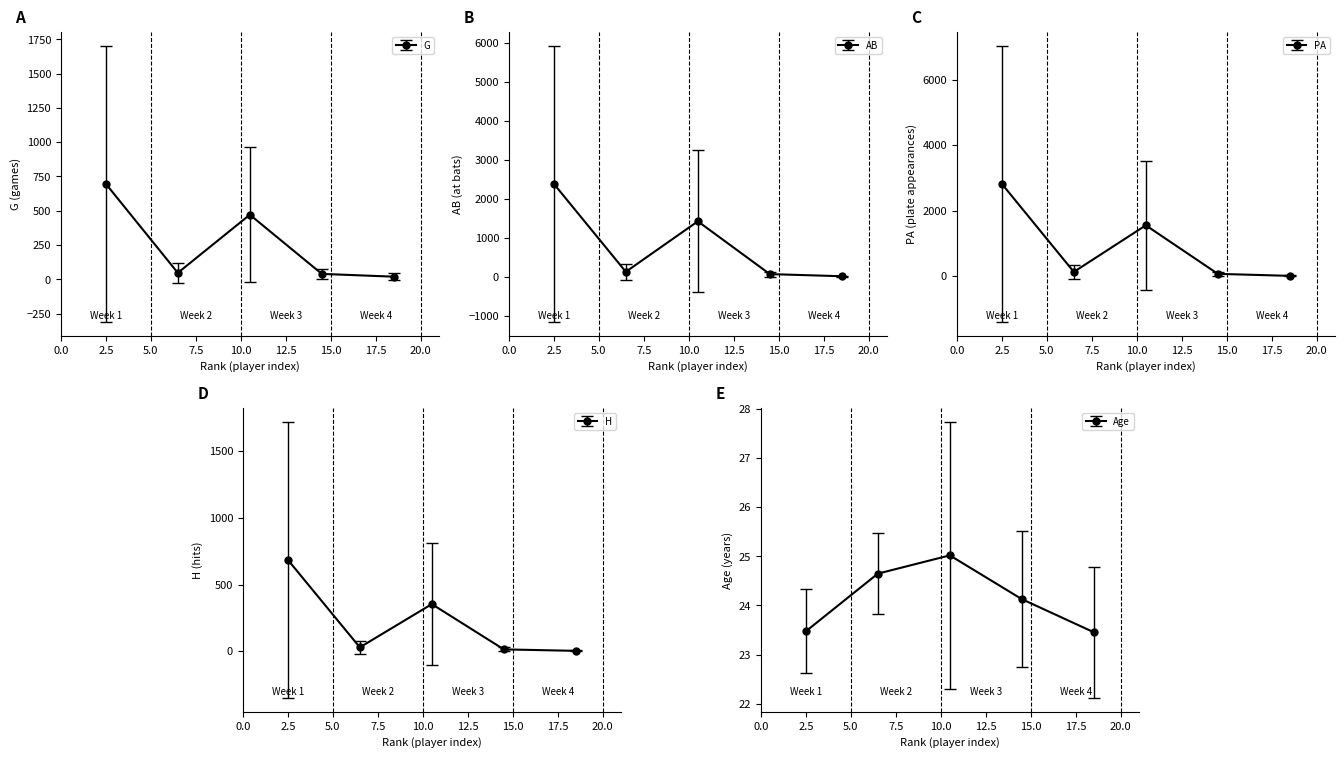

What is the difference between the G values at 14 and 9?

266.0